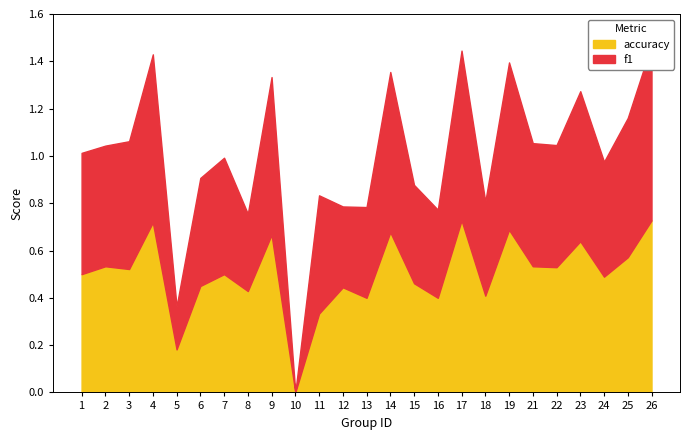

What is the difference between the f1 values at 17 and 8?

0.4